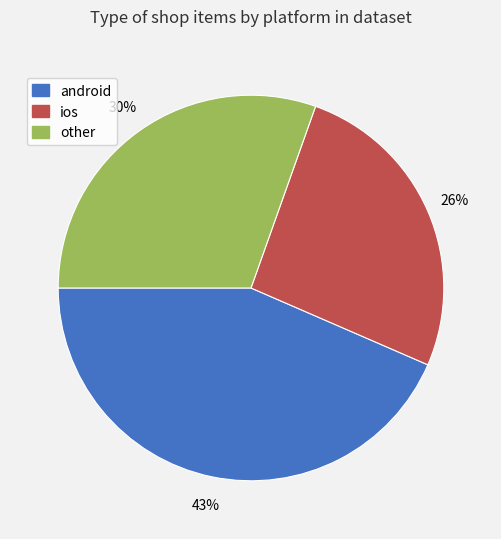

Is it true that other is 19% of the pie?

False